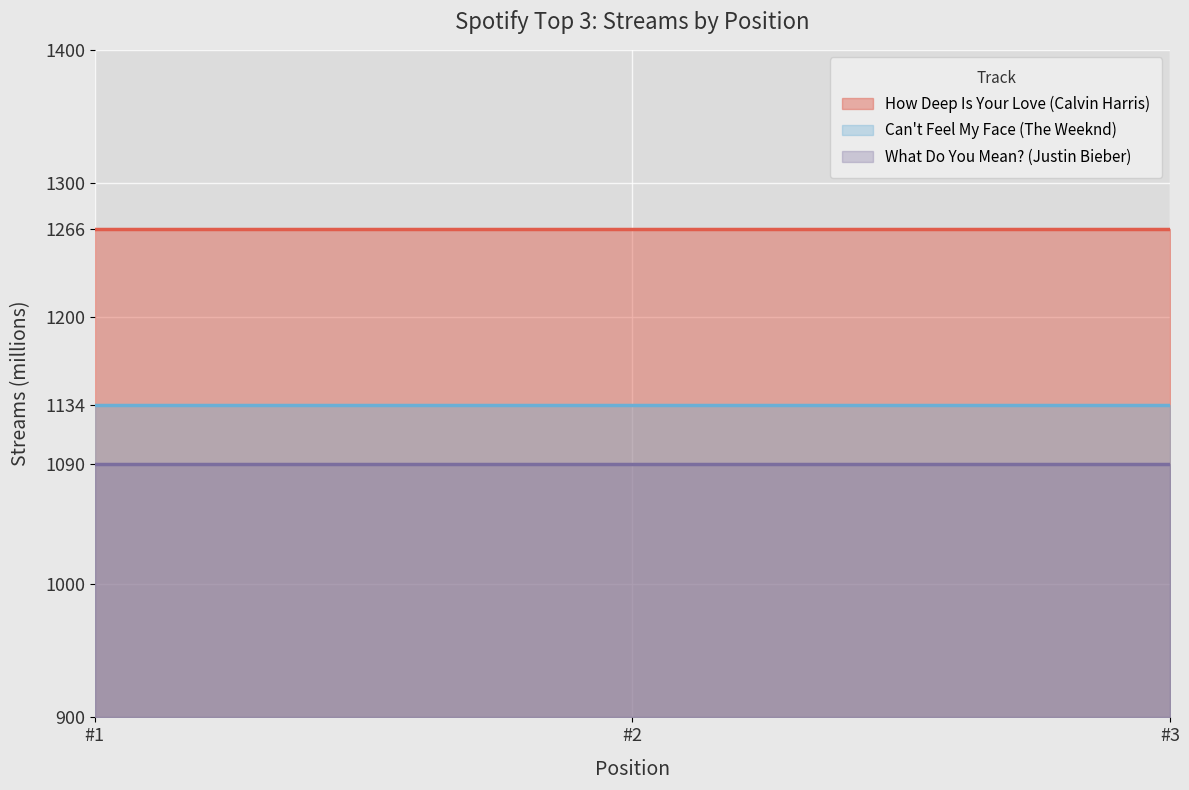

Rank the series at 3 from lowest to highest value.

What Do You Mean? (Justin Bieber), Can't Feel My Face (The Weeknd), How Deep Is Your Love (Calvin Harris)